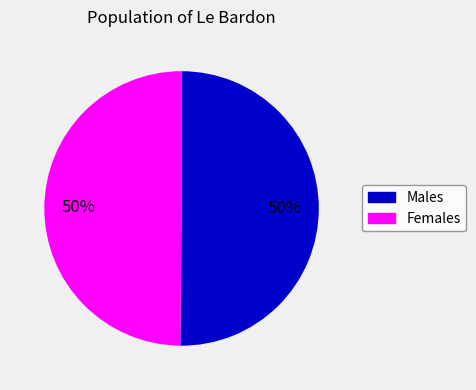

To the nearest percent, what is the average slice percentage?

50%